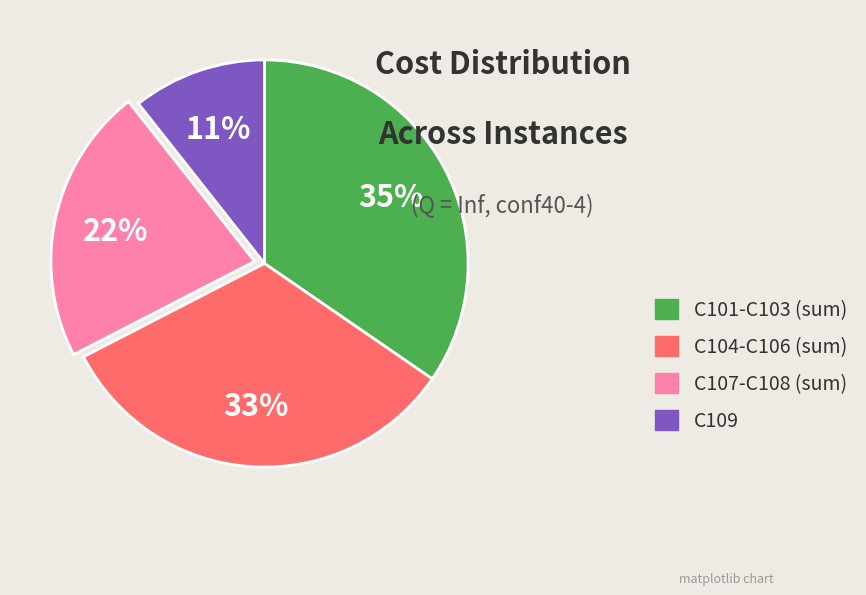

How many slices are in this pie chart?

4